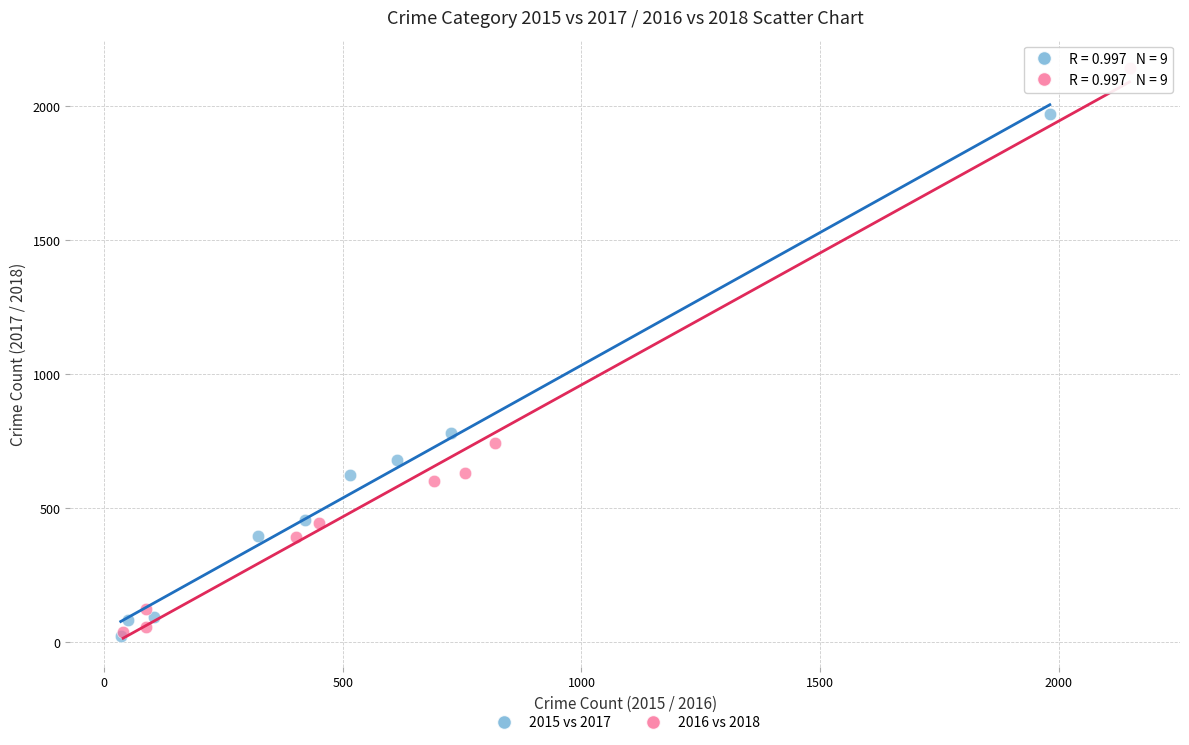

Which series has the widest spread of Y values?

2016 vs 2018